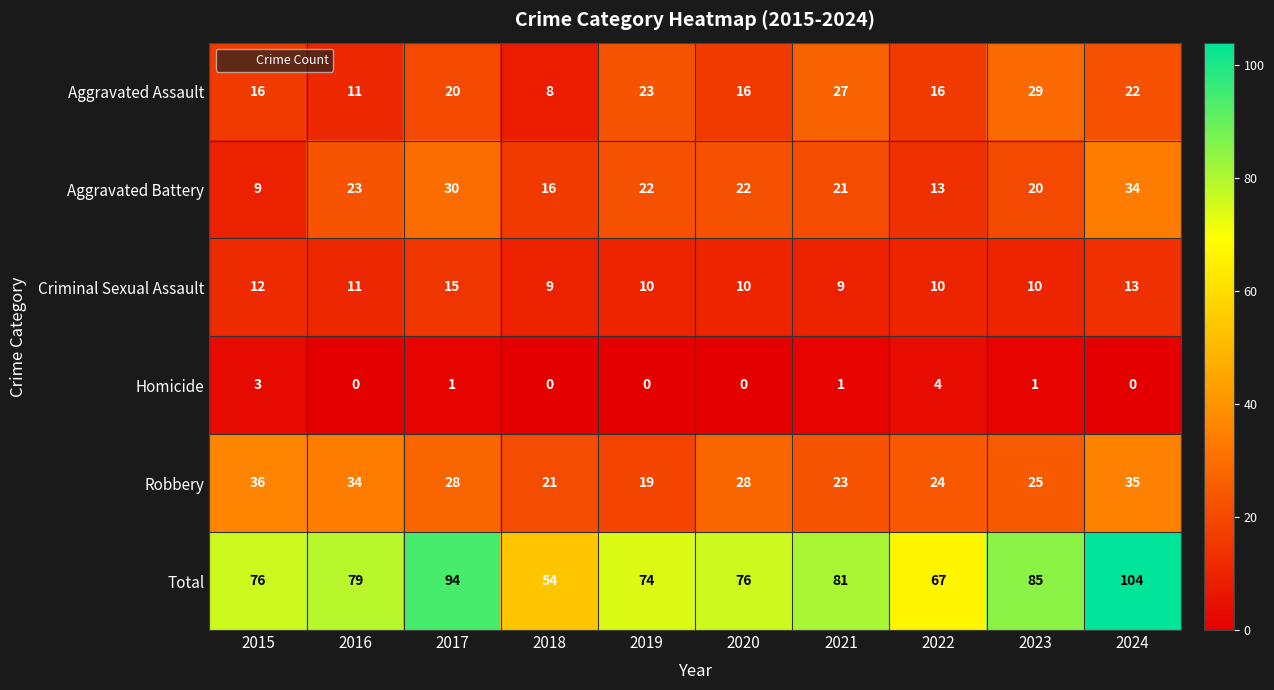

What is the maximum value for Robbery?

36